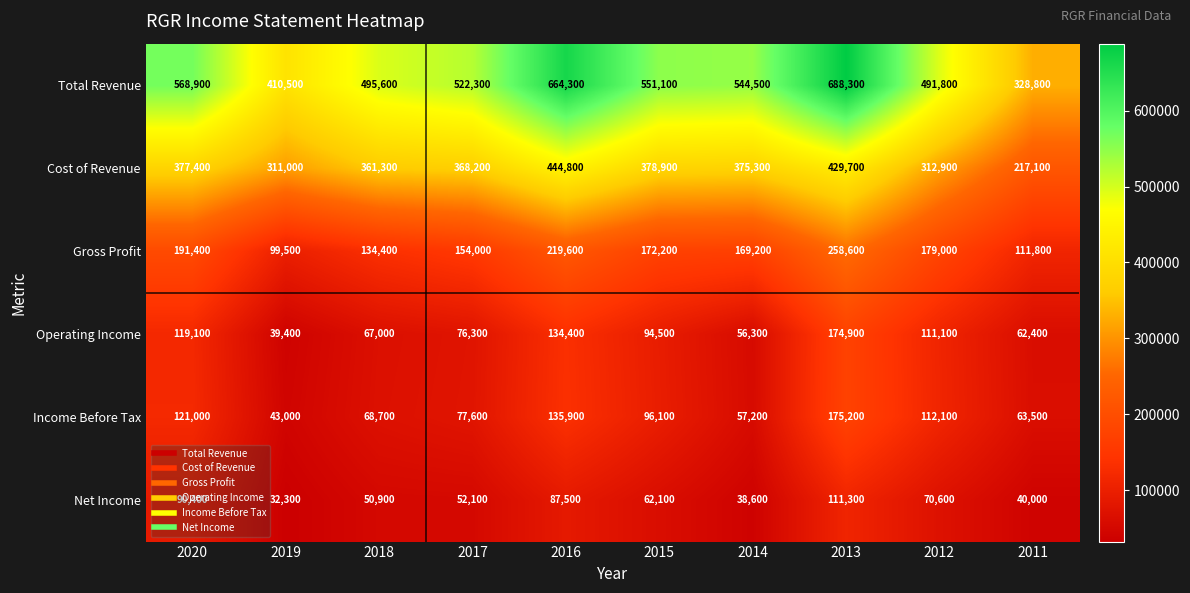

At how many categories does at least one series exceed 556057?

3